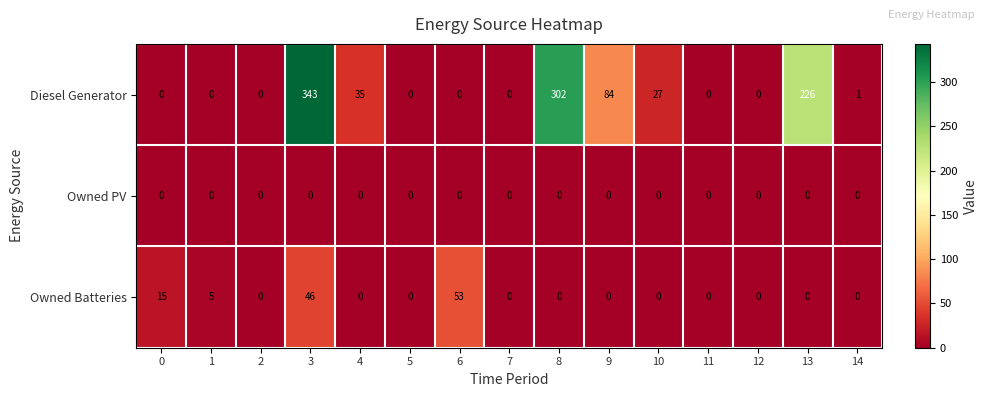

The value of Owned Batteries at 0 is 21. True or false?

False